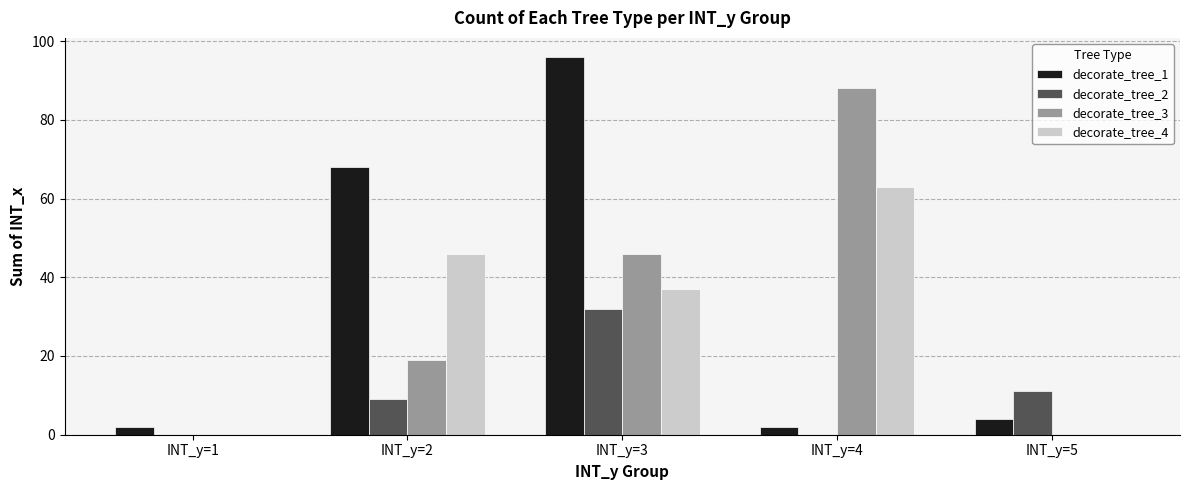

What is the spread (max minus min) of values at INT_y=1?

2